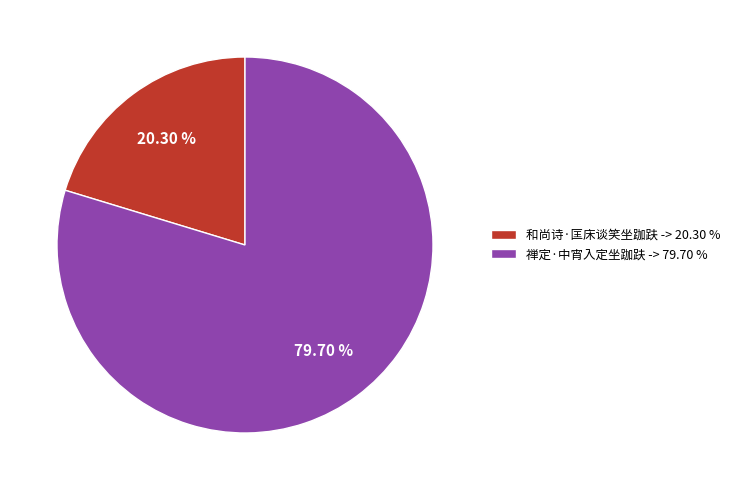

Approximately how many times larger is the value at 和尚诗·匡床谈笑坐跏趺 compared to 禅定·中宵入定坐跏趺?

0.3